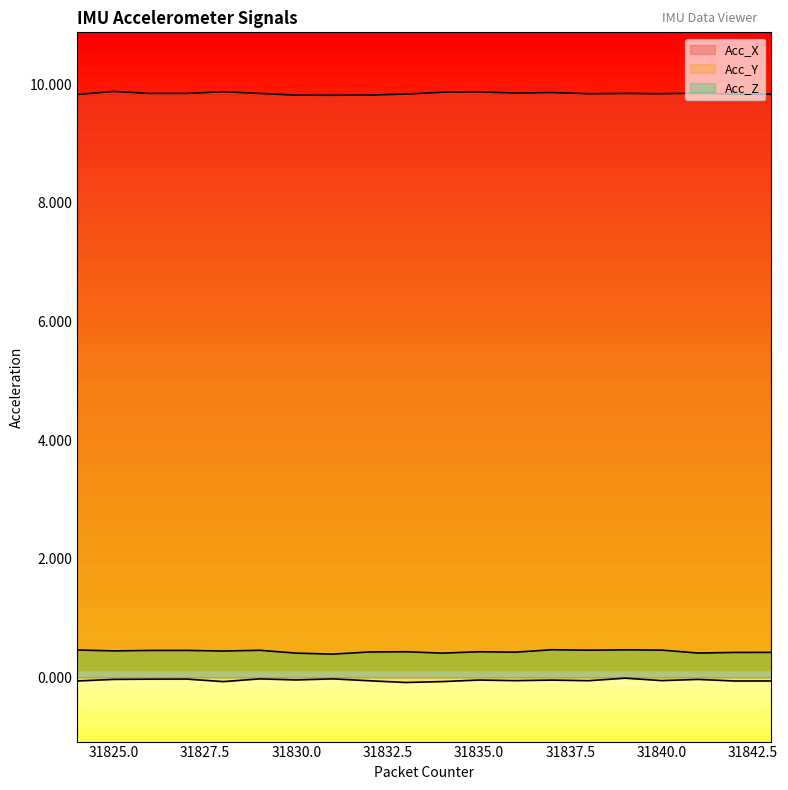

What is the greatest value displayed?

9.9